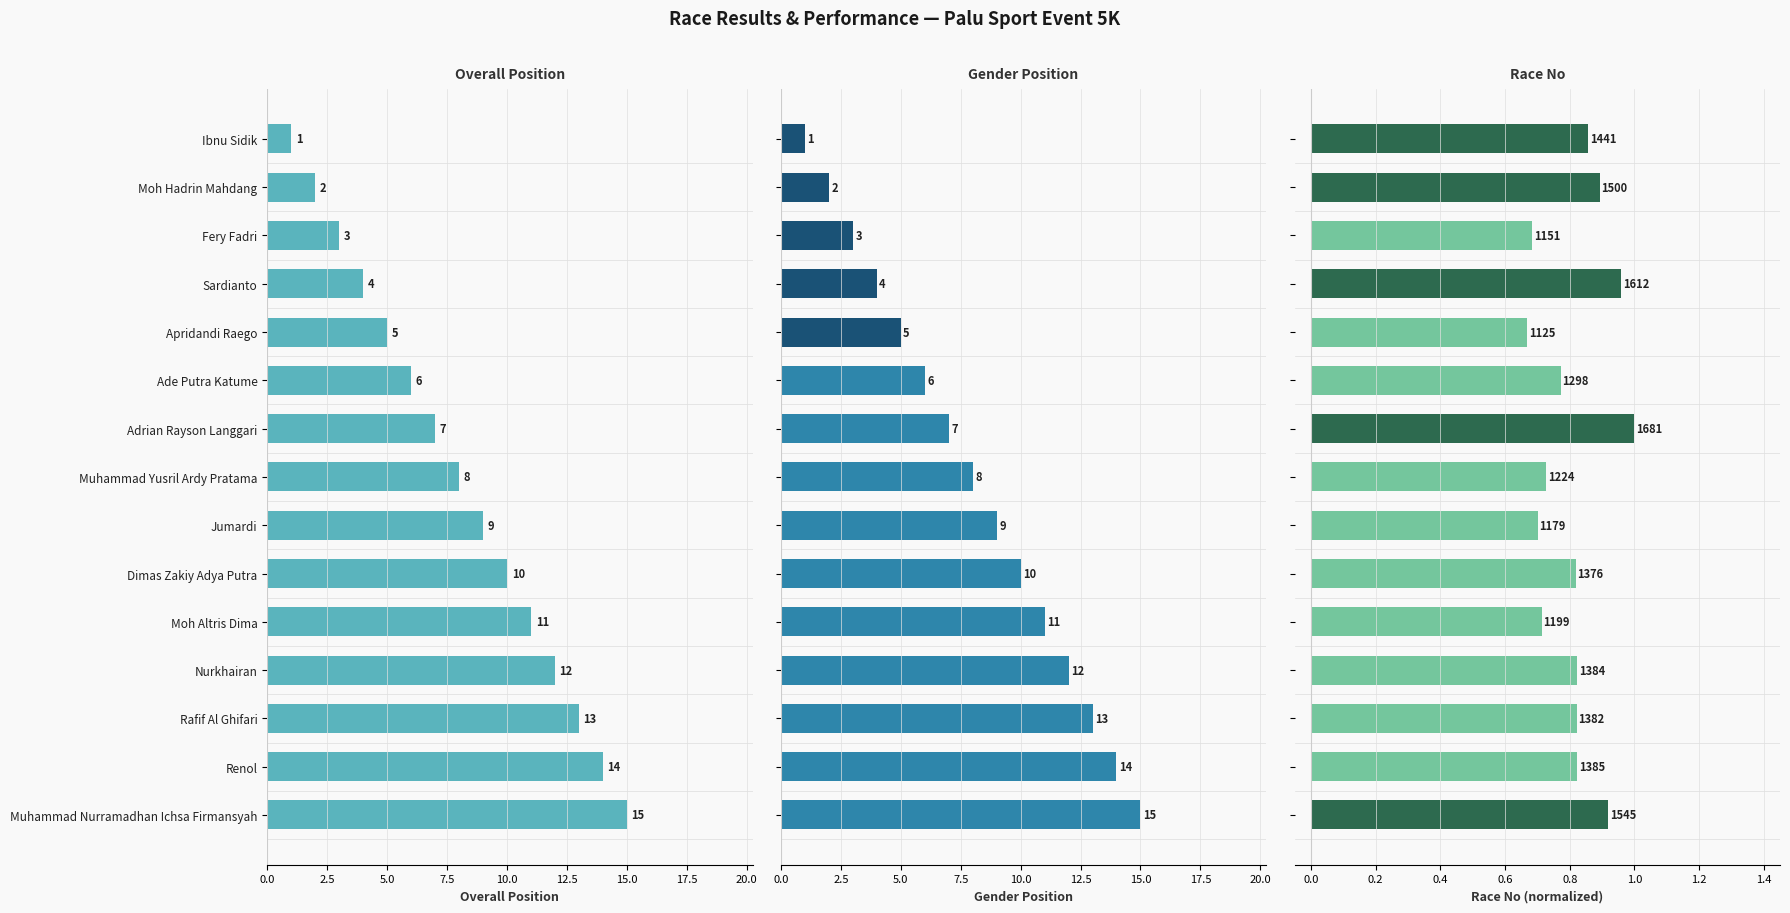

Between Nurkhairan and Apridandi Raego, which is larger?

Nurkhairan